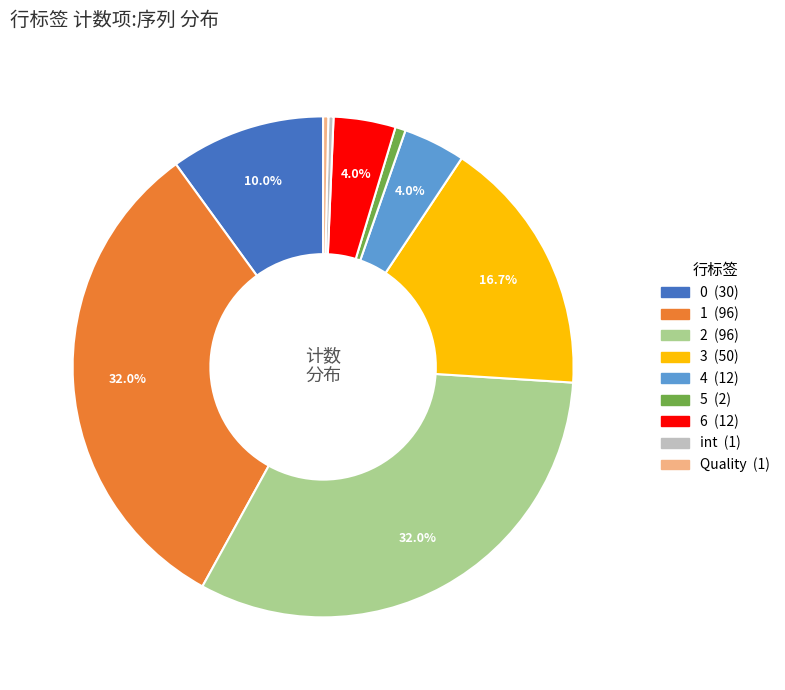

What is the ratio of the value at 1 to the value at 6?

8.0